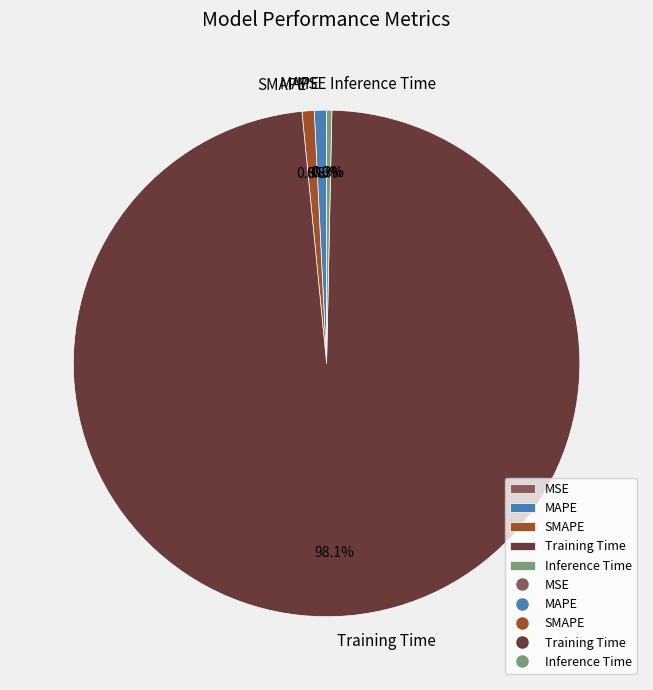

What percentage is NOT represented by Training Time?

1.9%